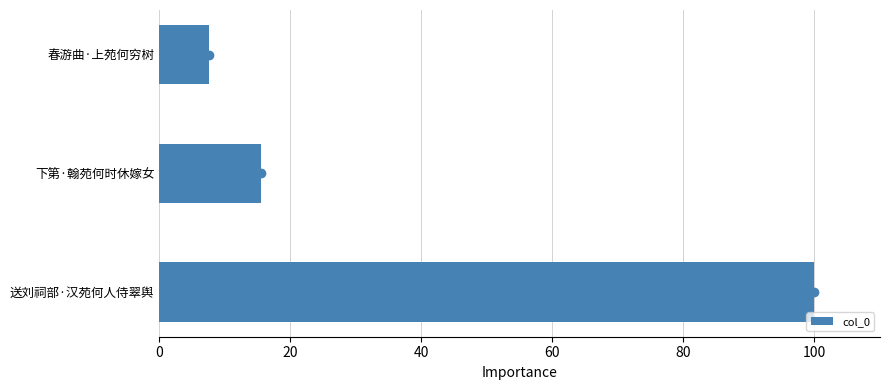

Is it true that the value at 春游曲·上苑何穷树 is 10.0?

False